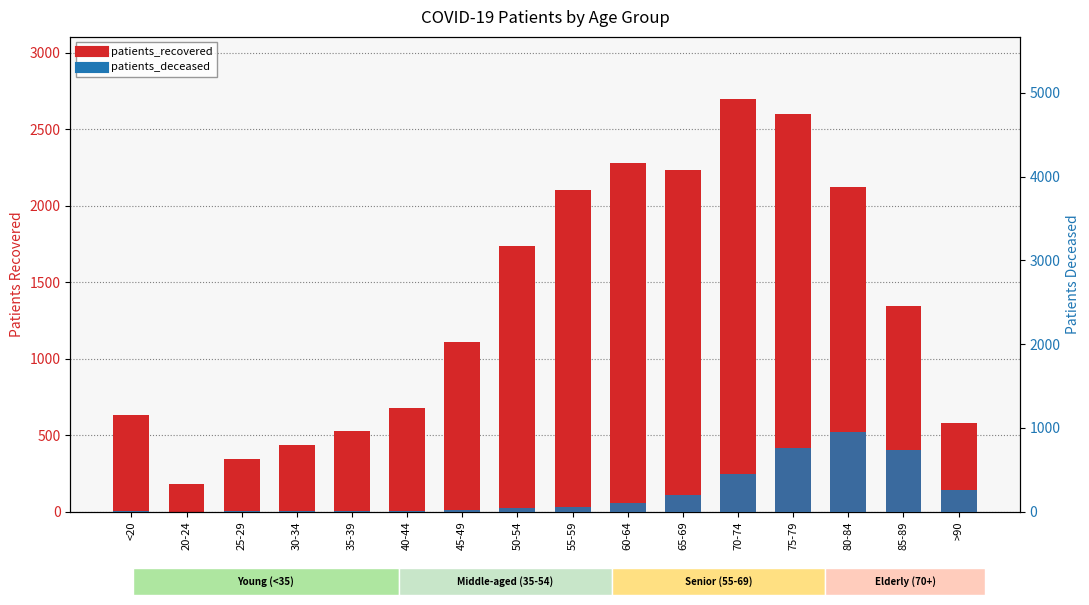

What is the spread (max minus min) of values at <20?

627